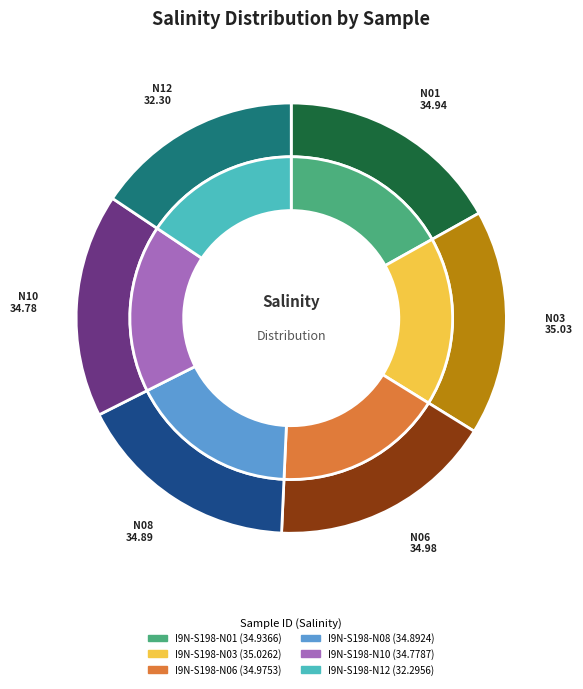

What is the change in value from I9N-S198-N06 to I9N-S198-N10?

-0.2